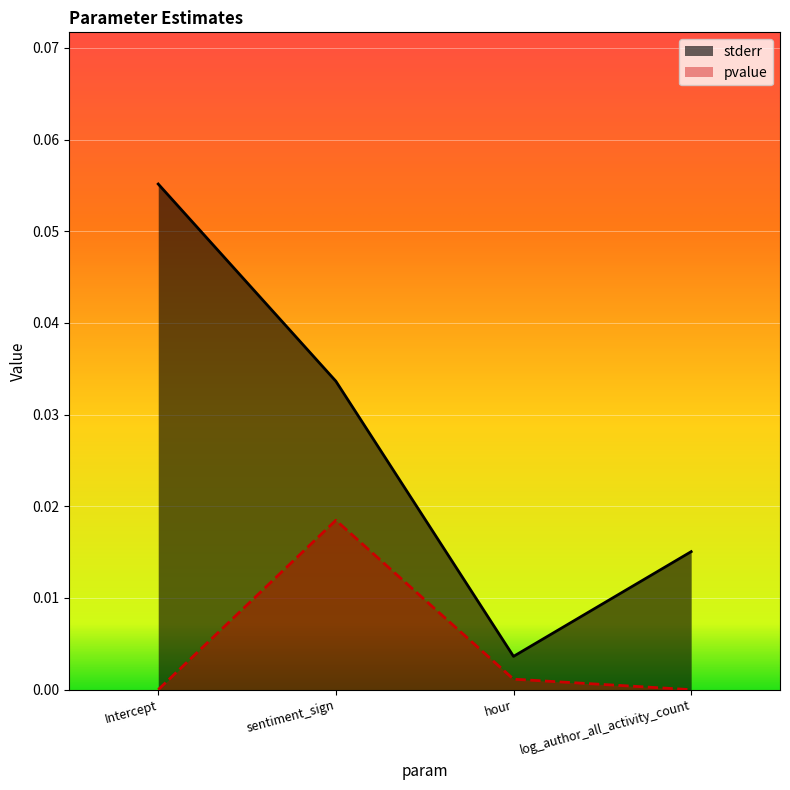

Where is the first local maximum for pvalue?

sentiment_sign